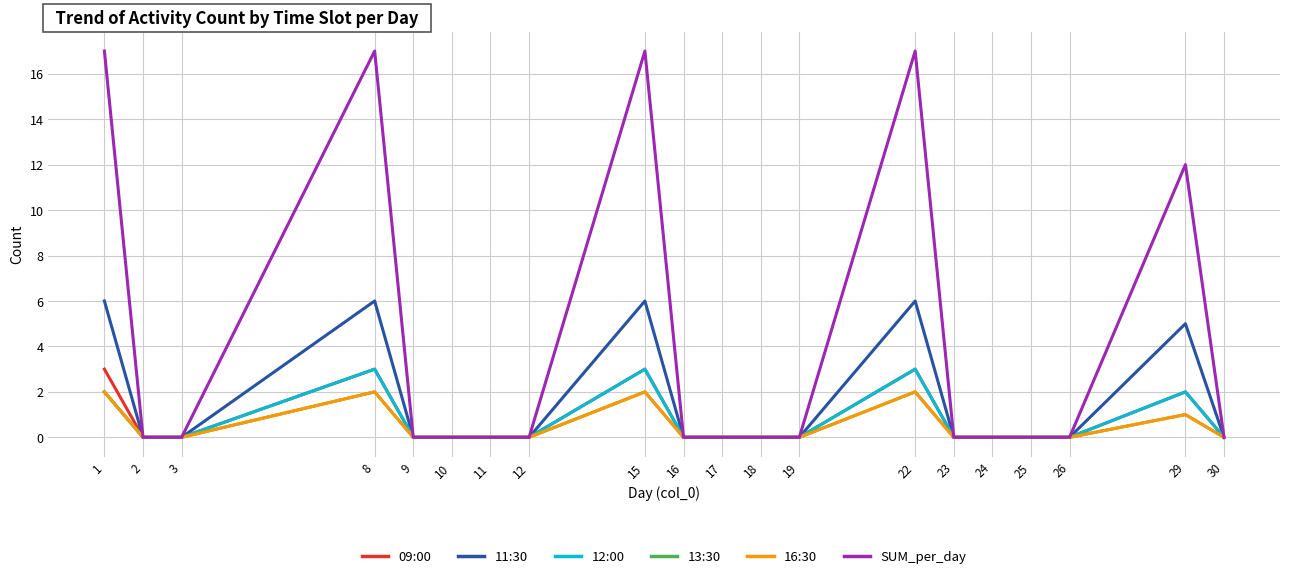

True or false: 16:30 has a value of 2 at 22.

True